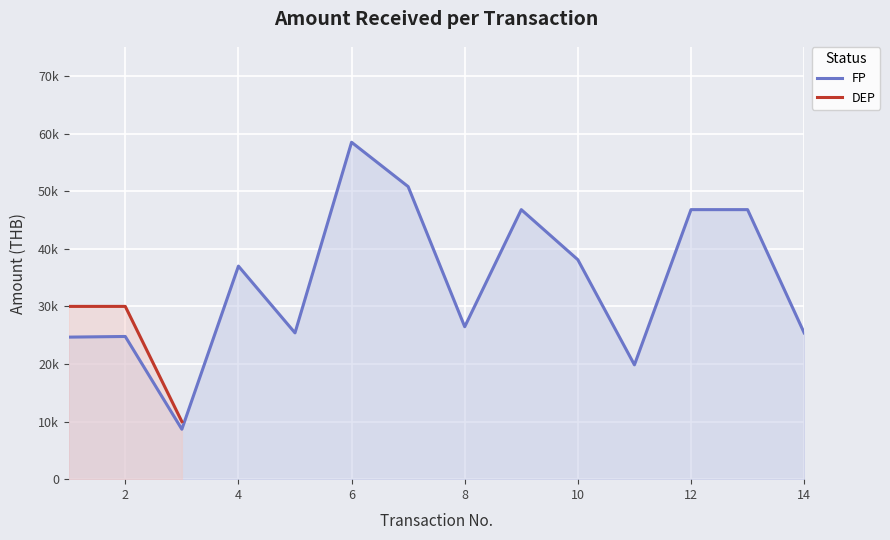

How many points are higher than both their immediate neighbors (excluding endpoints)?

4